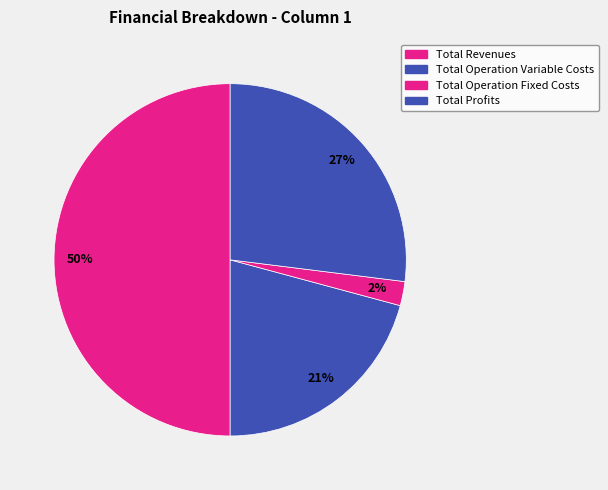

Is there any slice that represents more than half of the pie?

No